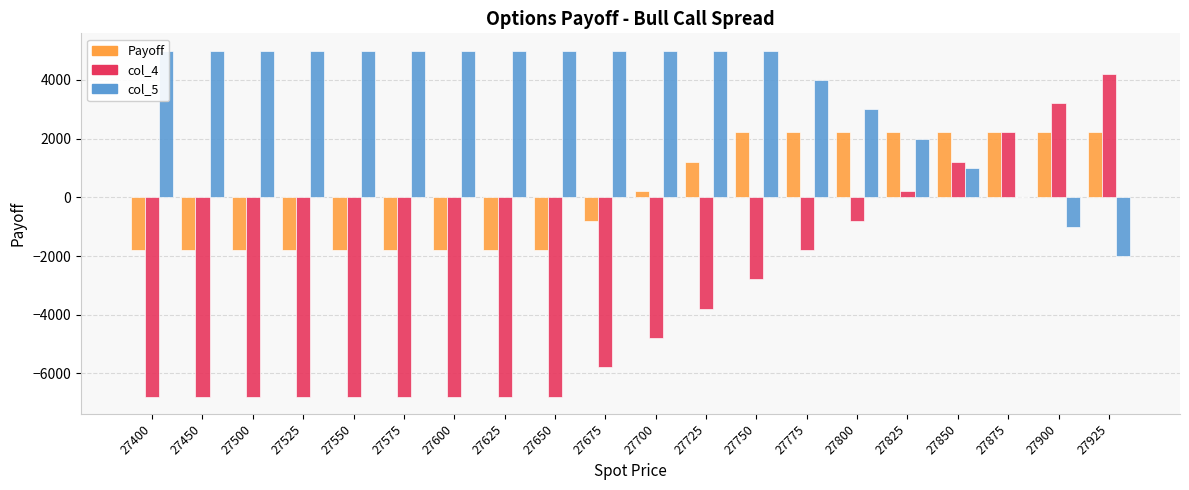

The col_5 series shows 5000 at 27575. True or false?

True